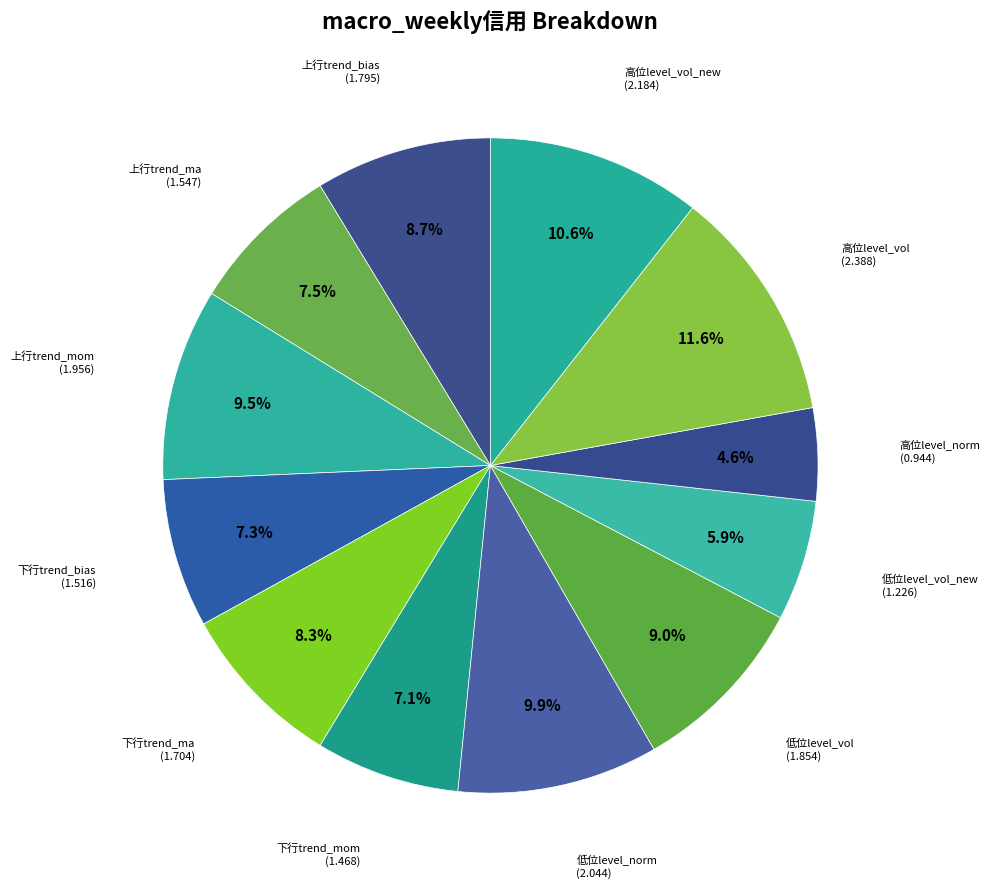

What is the ratio of the value at 高位level_vol_new to the value at 低位level_vol_new?

1.8